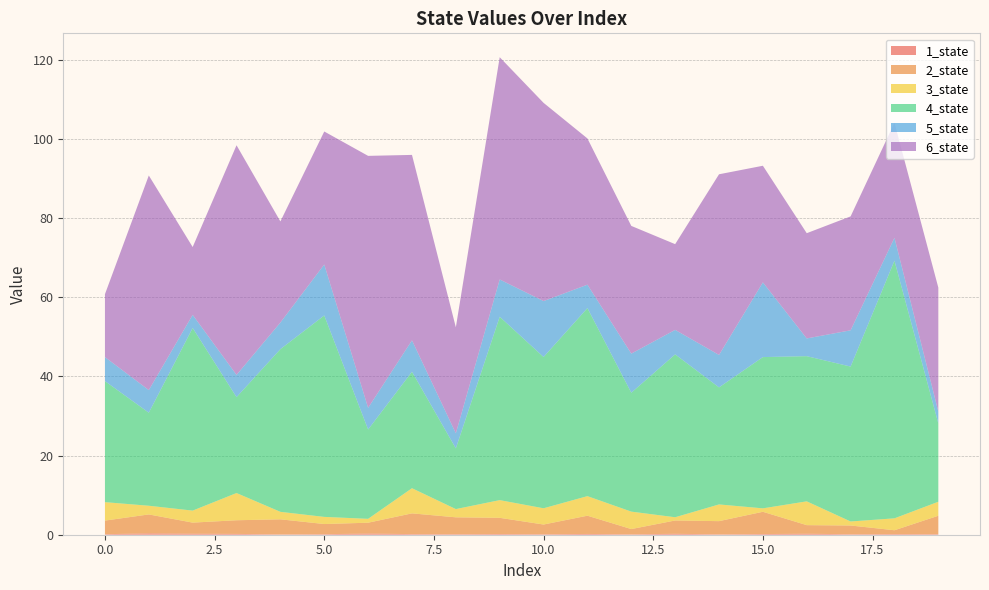

Reading left to right, list all the values displayed in this chart.

1_state: 0=0.1	1=0.3	2=0.3	3=0.2	4=0.1	5=0.1	6=0.3	7=0.2	8=0.1	9=0.2	10=0.1	11=0.2	12=0.1	13=0.2	14=0.1	15=0.2	16=0.3	17=0.1	18=0.2	19=0.1
2_state: 0=3.4	1=4.8	2=2.8	3=3.4	4=3.8	5=2.6	6=2.7	7=5.2	8=4.3	9=4.1	10=2.5	11=4.6	12=1.3	13=3.4	14=3.3	15=5.6	16=2.2	17=2.2	18=1.0	19=4.7
3_state: 0=4.7	1=2.2	2=3.0	3=6.9	4=1.9	5=1.8	6=1.0	7=6.4	8=2.1	9=4.5	10=4.1	11=4.9	12=4.4	13=0.8	14=4.2	15=0.9	16=6.0	17=1.0	18=3.0	19=3.5
4_state: 0=30.6	1=23.5	2=46.1	3=24.2	4=41.1	5=50.9	6=22.6	7=29.4	8=15.3	9=46.3	10=38.2	11=47.5	12=30.0	13=41.1	14=29.6	15=38.2	16=36.7	17=39.1	18=65.1	19=19.8
5_state: 0=6.1	1=5.7	2=3.3	3=5.6	4=6.7	5=12.9	6=5.5	7=7.9	8=3.8	9=9.4	10=14.1	11=5.9	12=9.9	13=6.2	14=8.2	15=18.9	16=4.5	17=9.2	18=5.8	19=3.0
6_state: 0=15.9	1=54.2	2=17.1	3=58.0	4=25.5	5=33.6	6=63.6	7=46.8	8=26.8	9=56.1	10=50.1	11=36.9	12=32.3	13=21.6	14=45.6	15=29.4	16=26.6	17=28.8	18=29.1	19=31.3